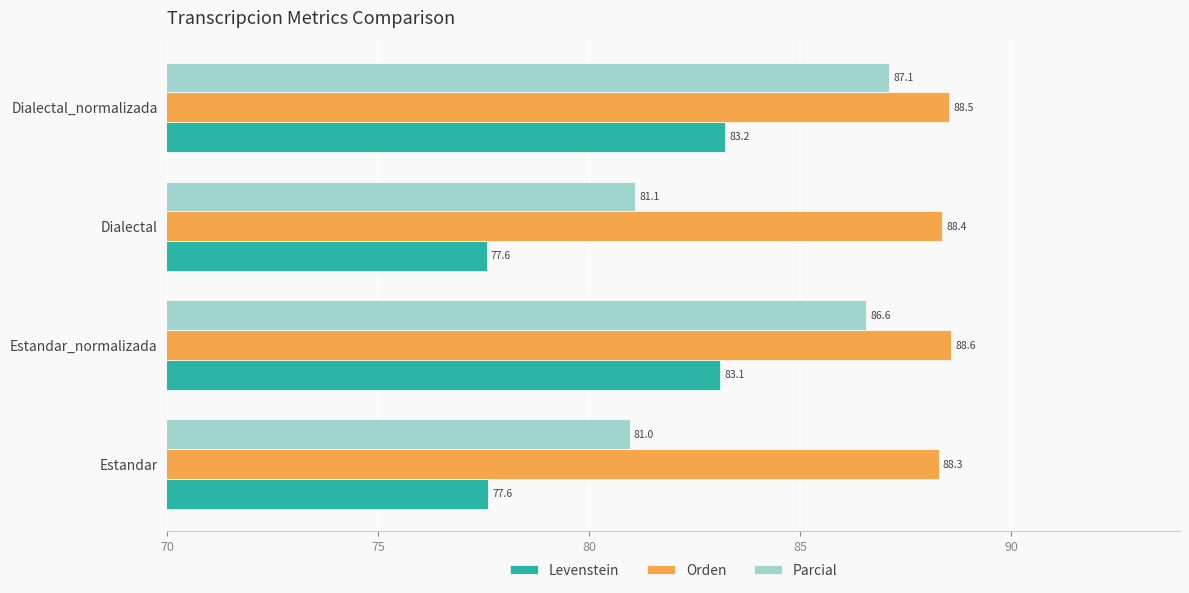

The value of Orden at Estandar is 88.3. True or false?

True